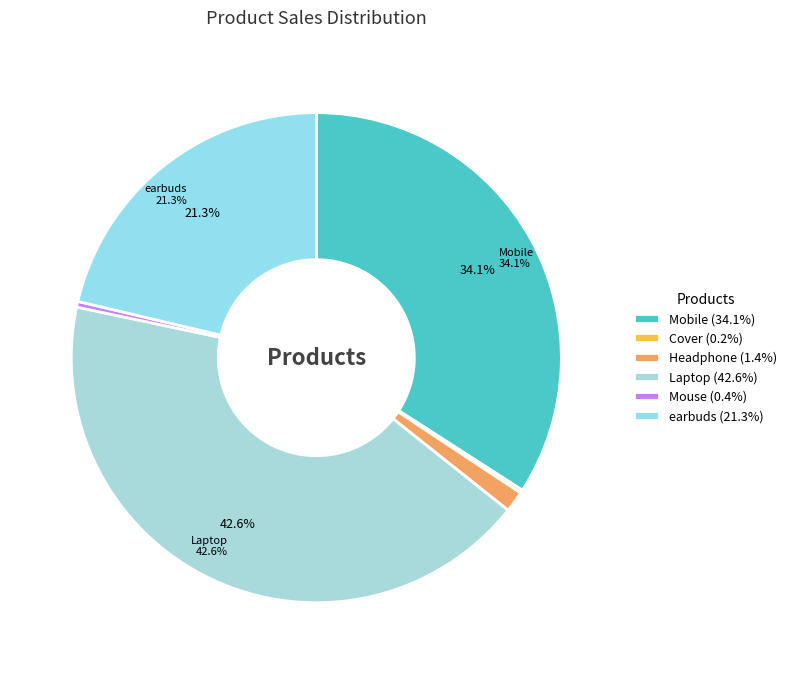

To the nearest percent, what is the difference between the Mobile and earbuds slice percentages?

13%